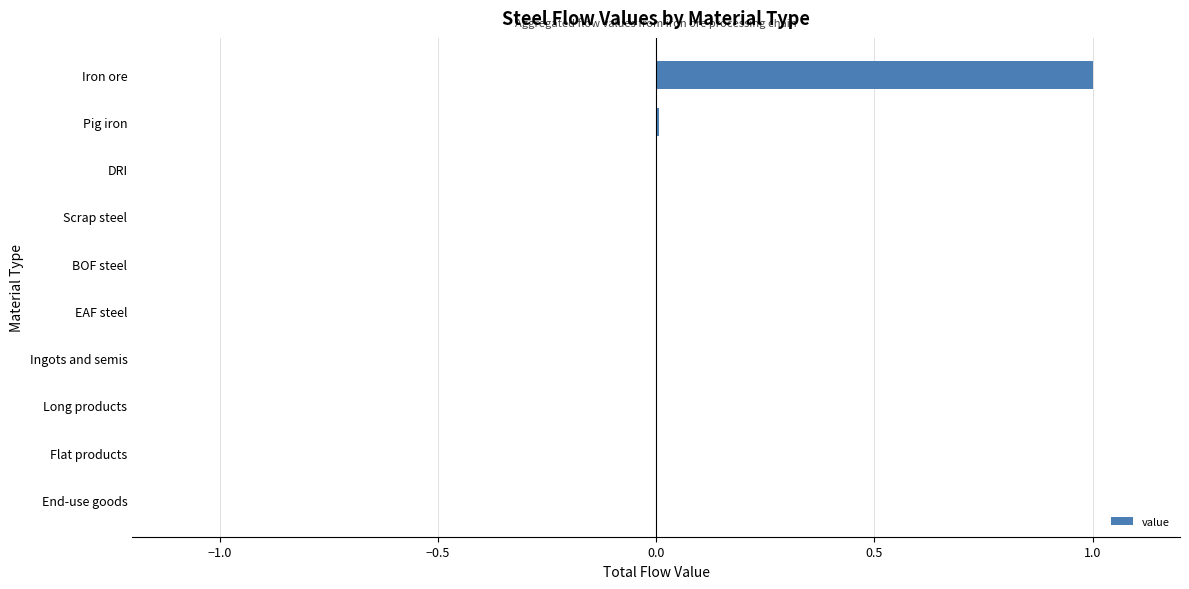

What value does the data have at Iron ore?

1.0